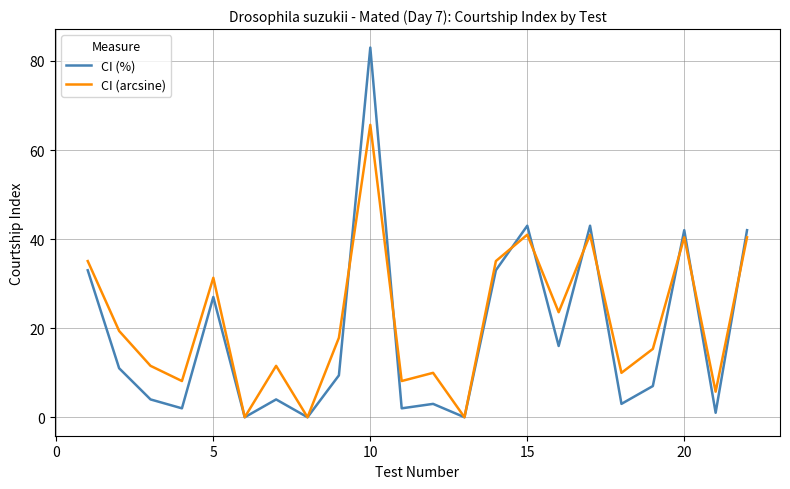

Which series has the widest spread of values?

CI (%)